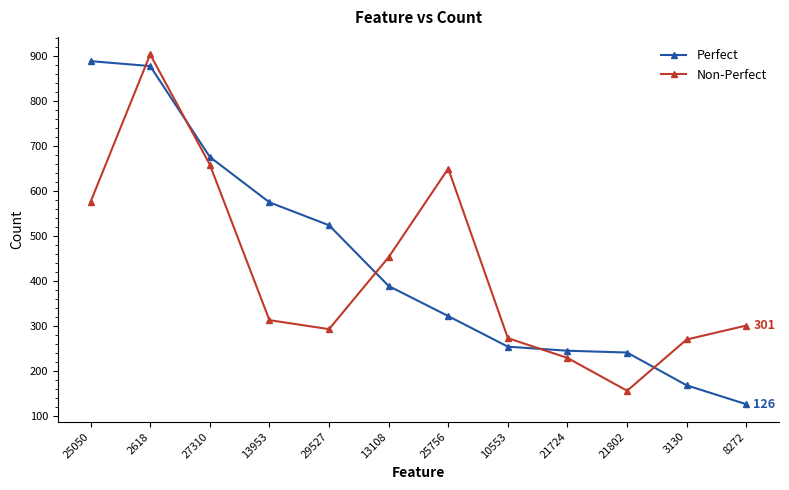

List the series in order of their overall mean, lowest first.

Non-Perfect, Perfect